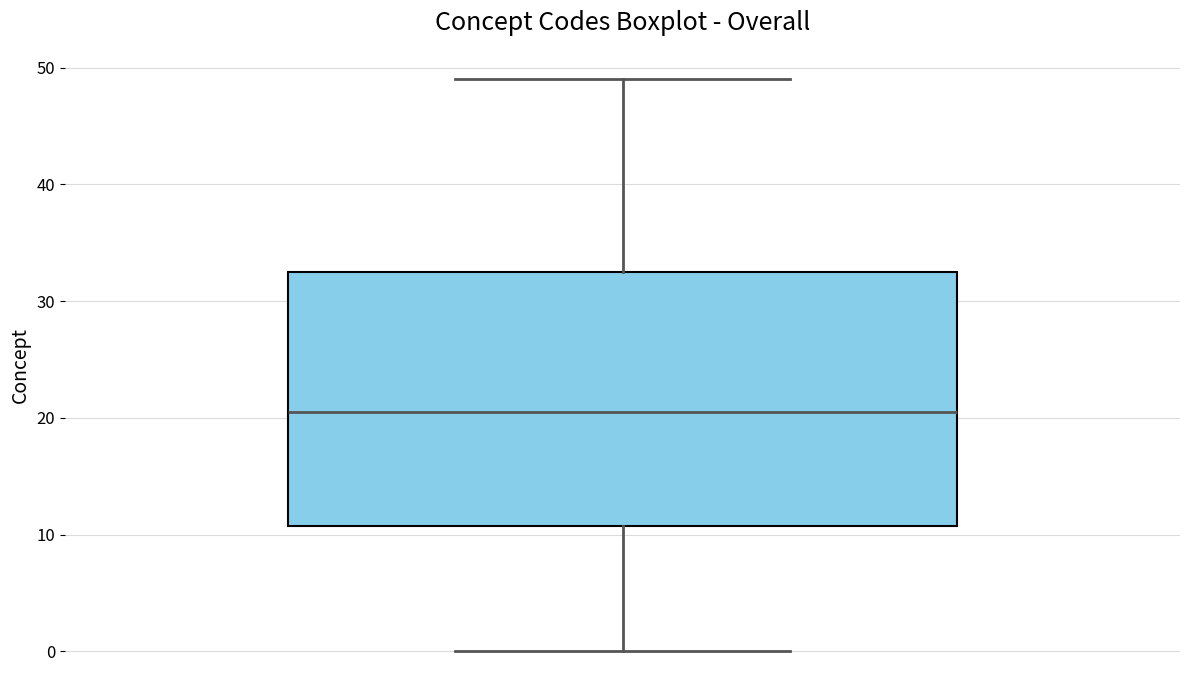

Transcribe this box plot: give where the median line is, the range the box spans, and where the two whiskers end, as read against the y-axis. The values are not printed on the chart, so give them approximately, as read against the axis.

median 21, box 11 to 33, whiskers 0 to 49